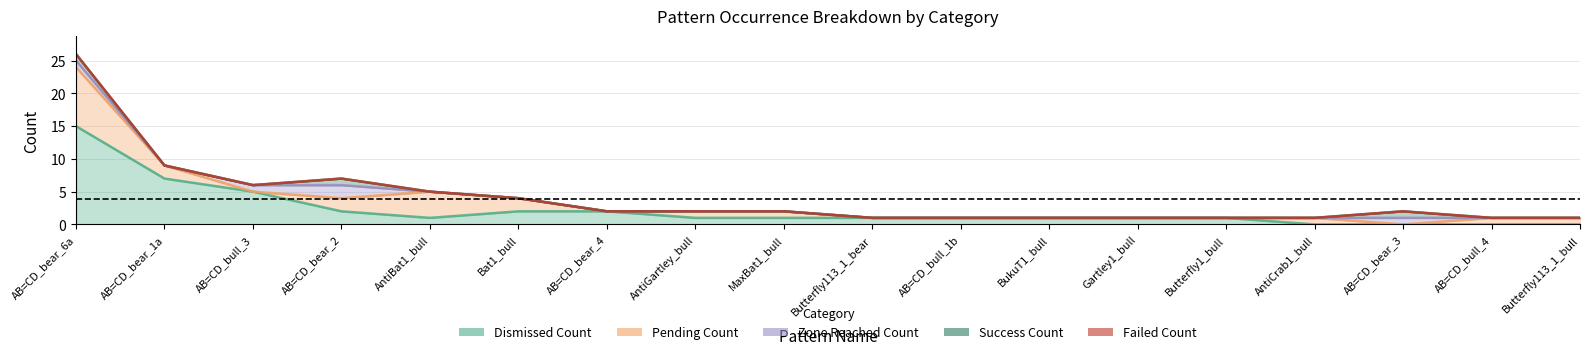

True or false: Dismissed_Count and Success_Count intersect in this chart.

False